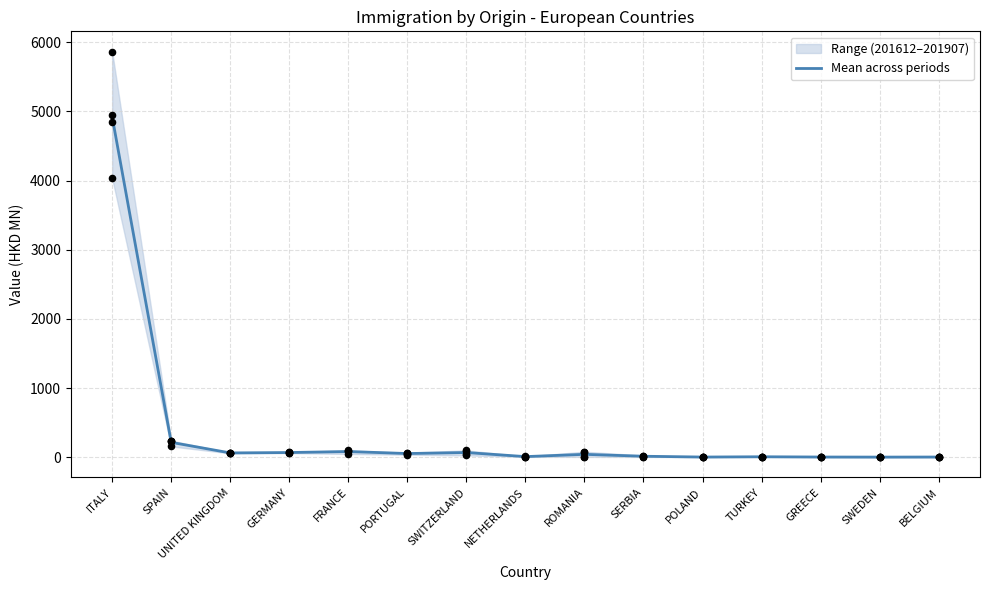

Between PORTUGAL and UNITED KINGDOM, which is larger?

UNITED KINGDOM